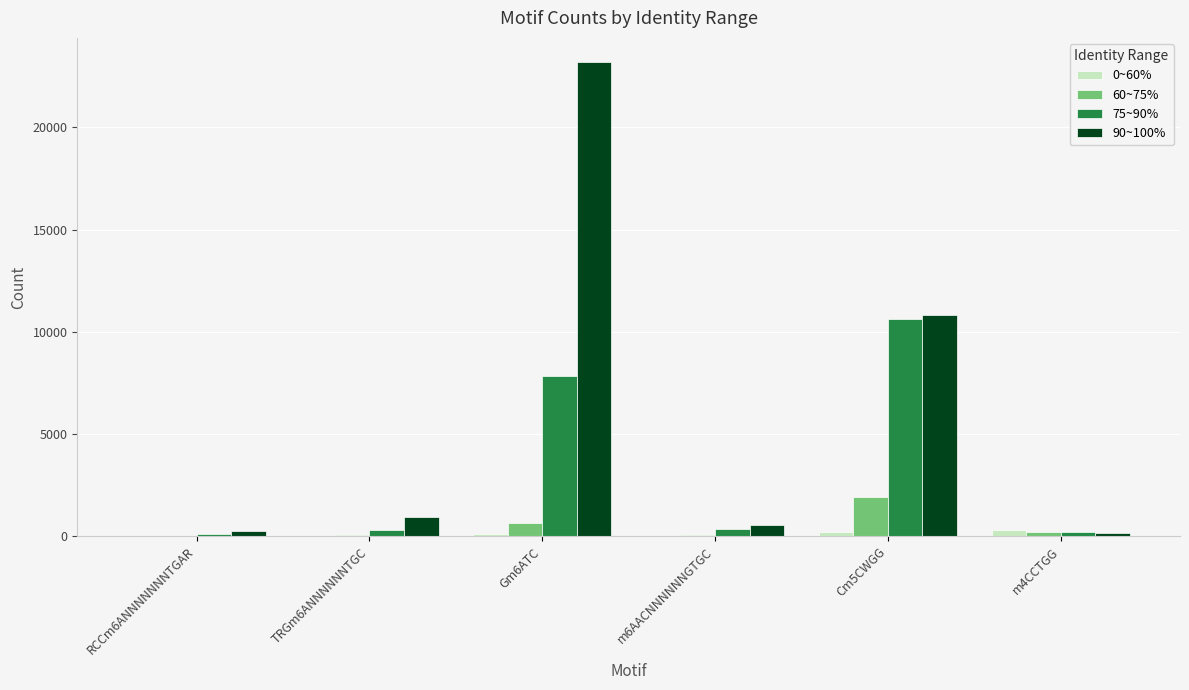

What is the difference between the 60~75% values at RCCm6ANNNNNNNTGAR and m4CCTGG?

174